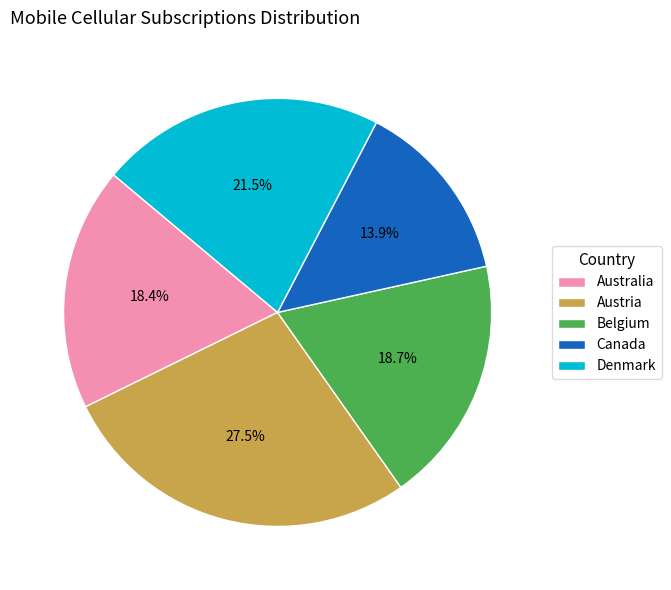

What percentage is NOT represented by Belgium?

81.3%